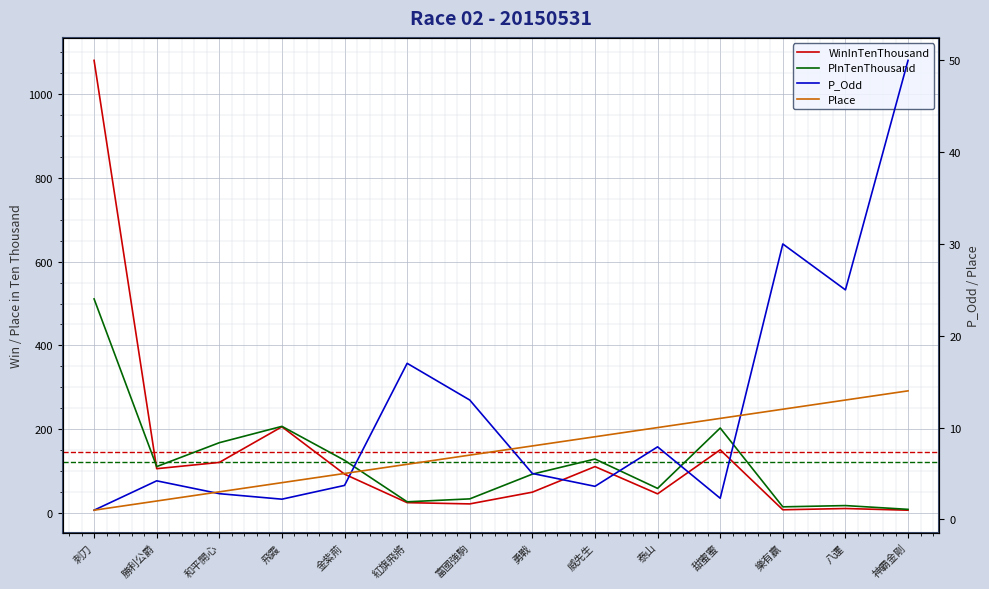

How many times do Place and P_Odd cross each other?

4